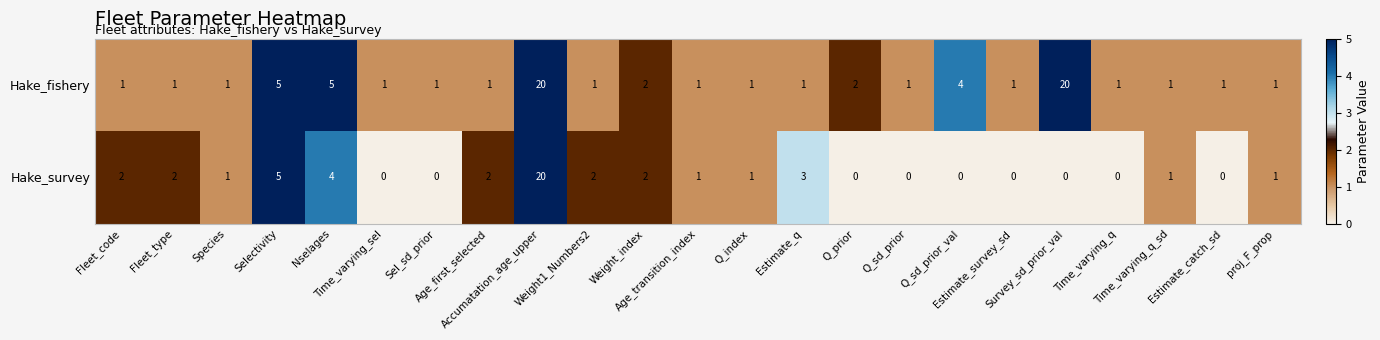

What is the difference between the maximum and minimum values in the Hake_survey series?

20